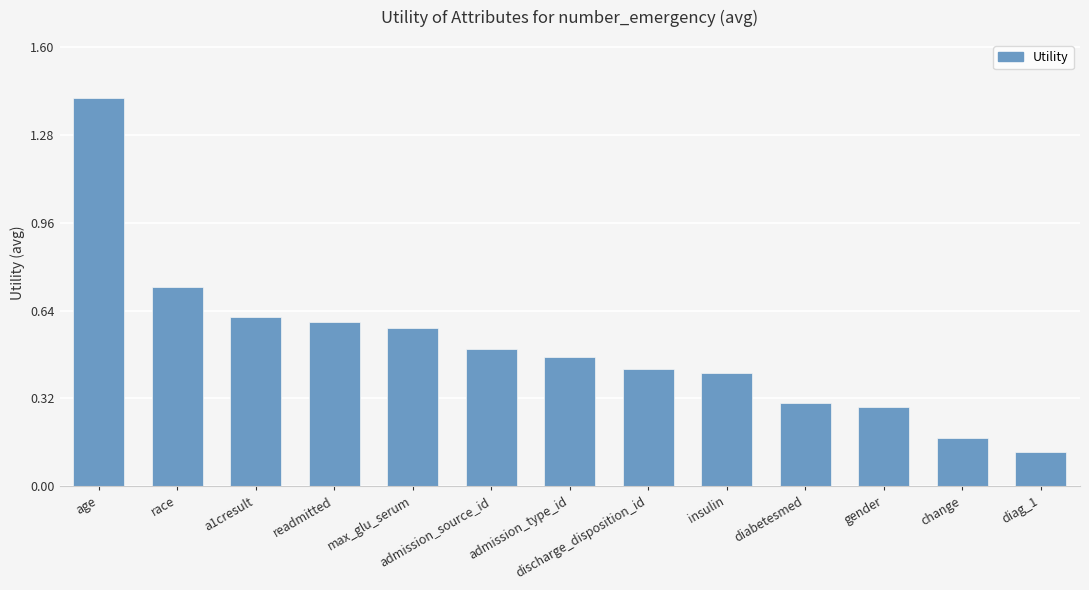

What is the label of the 13th bar from the right?

age